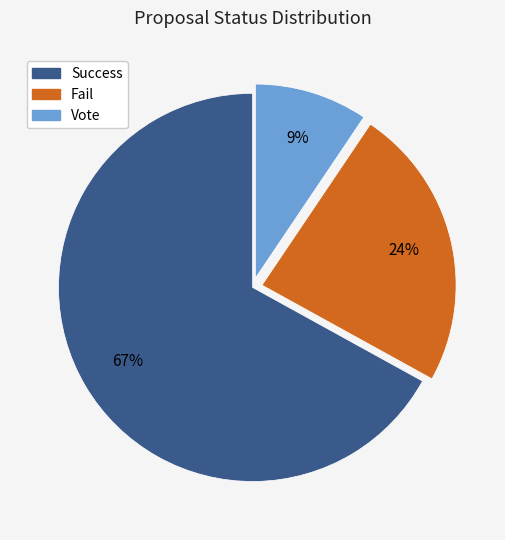

True or false: Success accounts for 67% of the total.

True